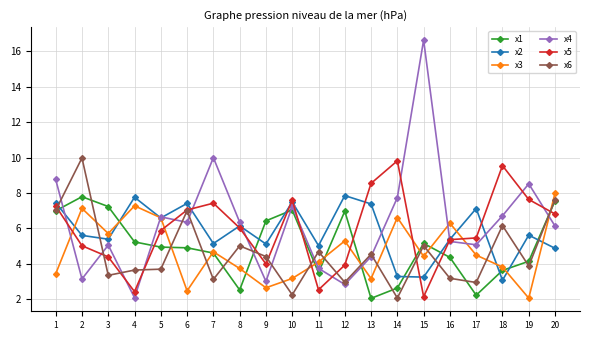

At which category does x6 reach its first local valley?

3